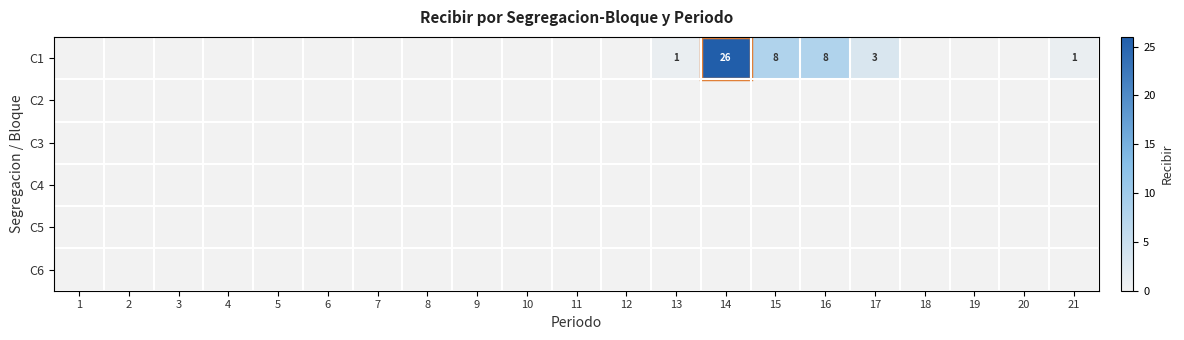

Between 1 and 13, which series saw the biggest shift?

C1